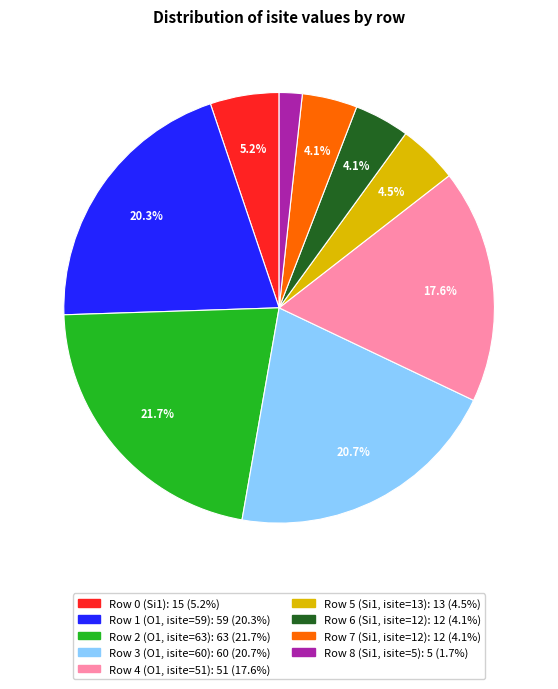

Which has a higher value, Row 6 (Si1, isite=12) or Row 1 (O1, isite=59)?

Row 1 (O1, isite=59)